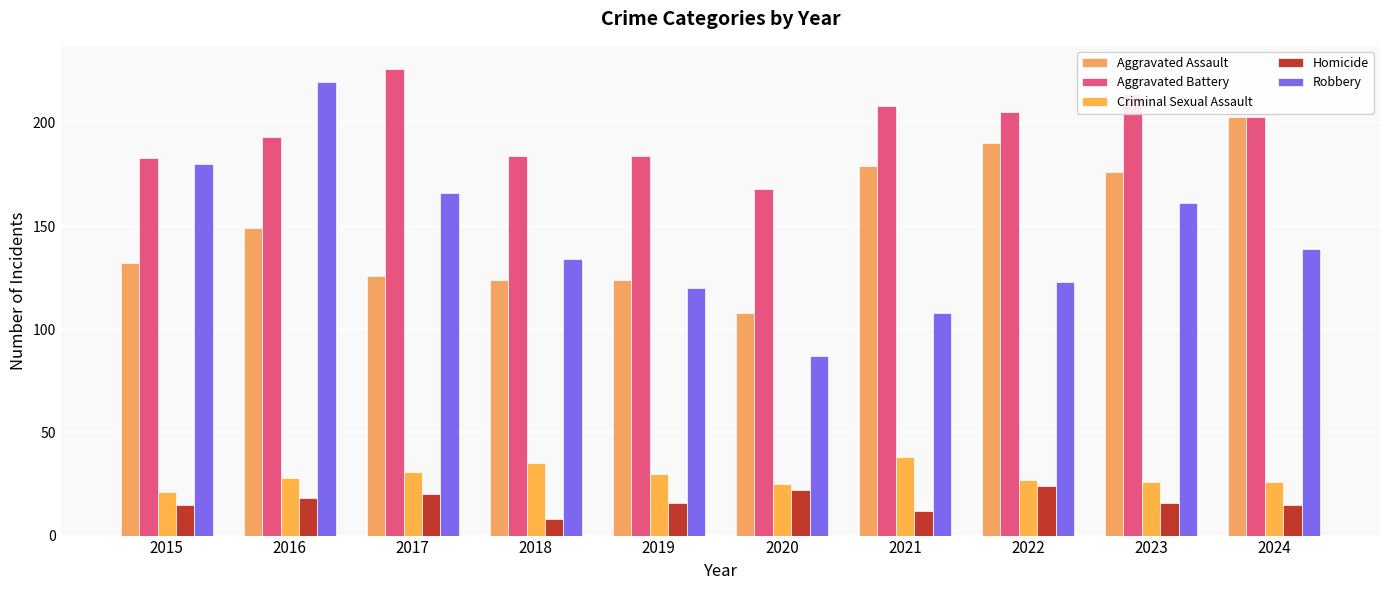

At which label is Aggravated Battery closest to 197?

2016